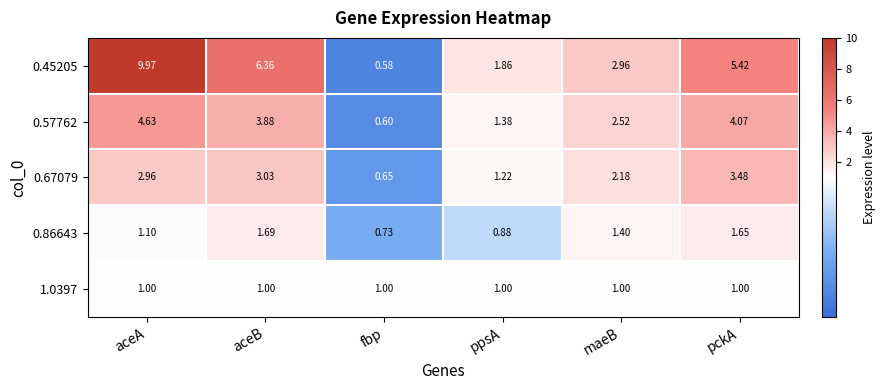

At aceA, list the series in order from smallest to largest.

1.0397, 0.86643, 0.67079, 0.57762, 0.45205